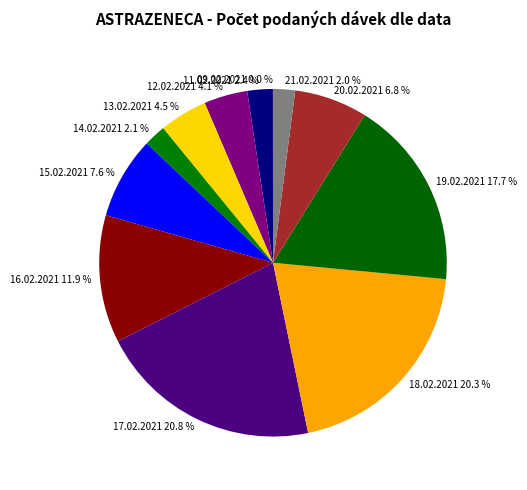

What percentage do 21.02.2021 and 12.02.2021 together represent?

6.1%